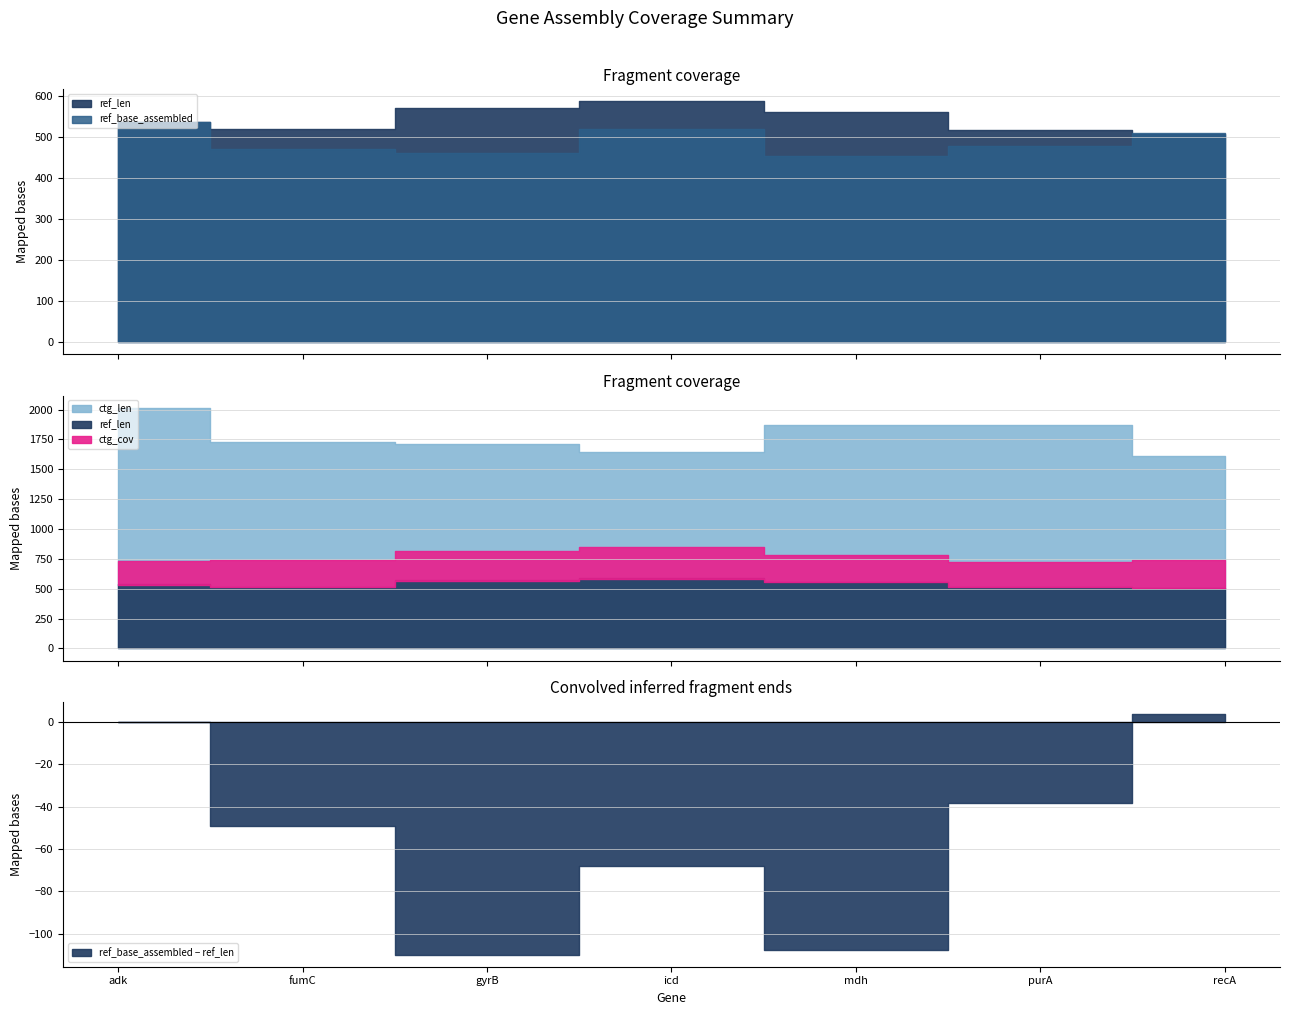

Is it true that ref_len equals 516.0 at purA?

True